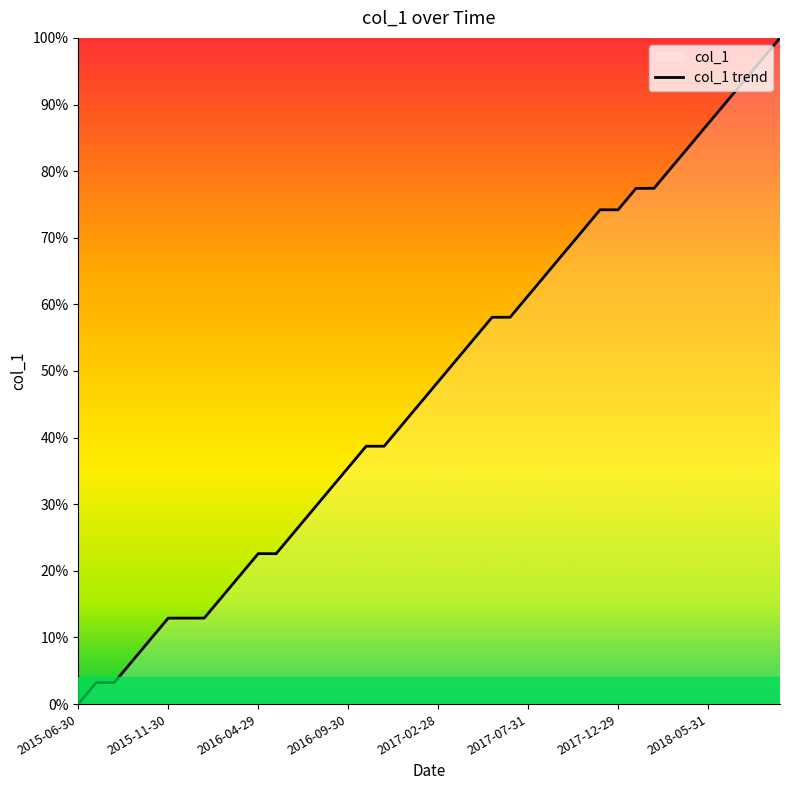

Which category has the lowest value across all series?

2015-06-30